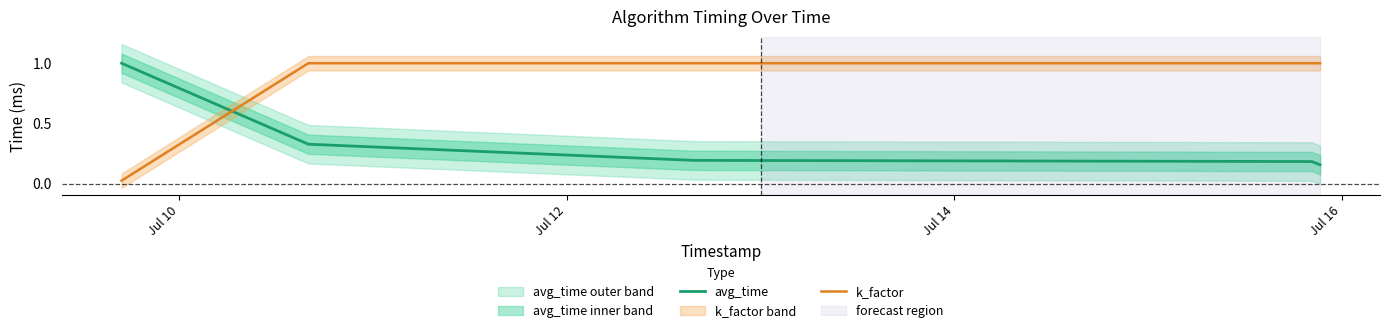

What is the highest value of the avg_time series?

1.0